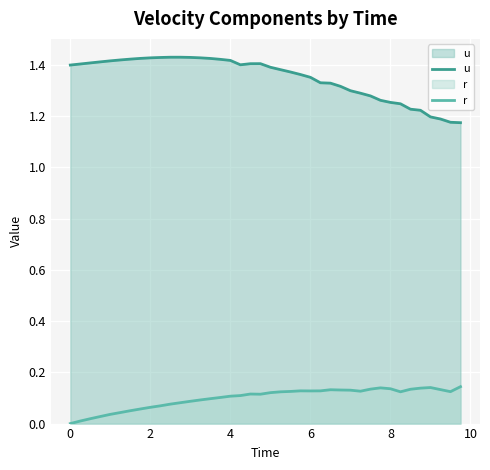

Which series has the largest total across all categories?

u